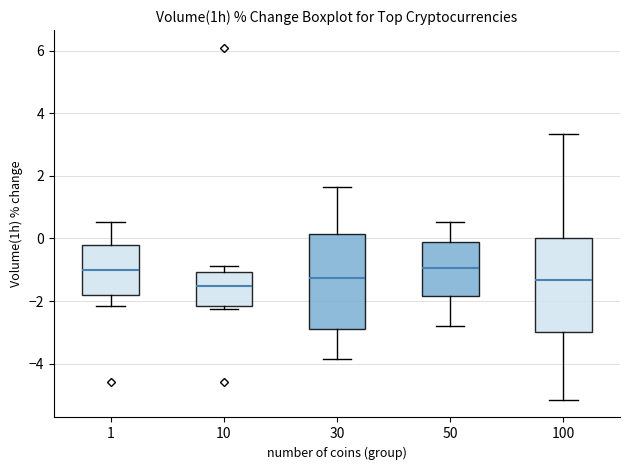

Where does the median line of the box at x = 1 sit on the y-axis? The values are not printed on the chart, so give them approximately, as read against the axis.

-1.0